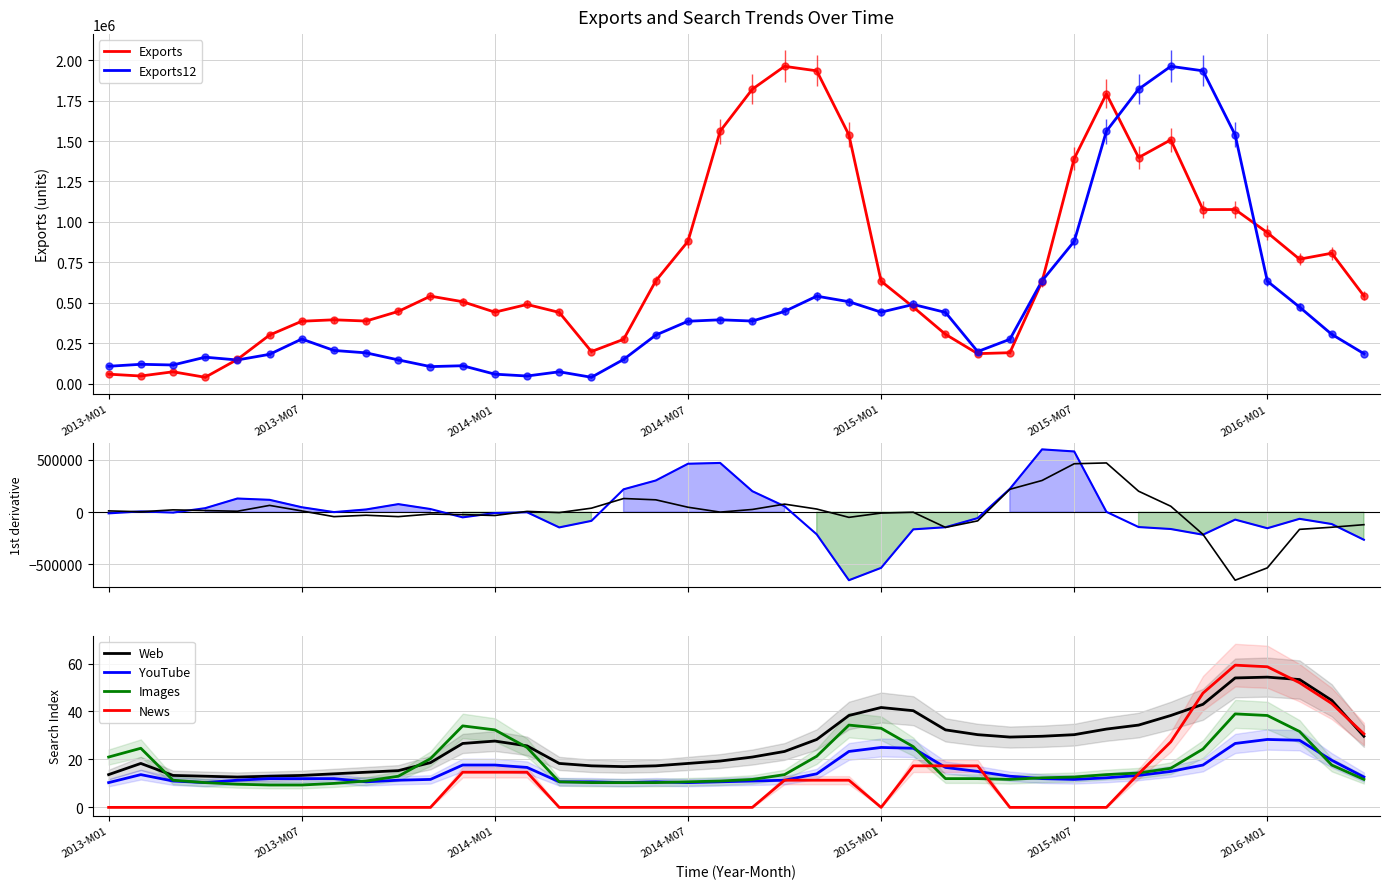

What is the value of the YouTube point at the 36th from the left?

26.7